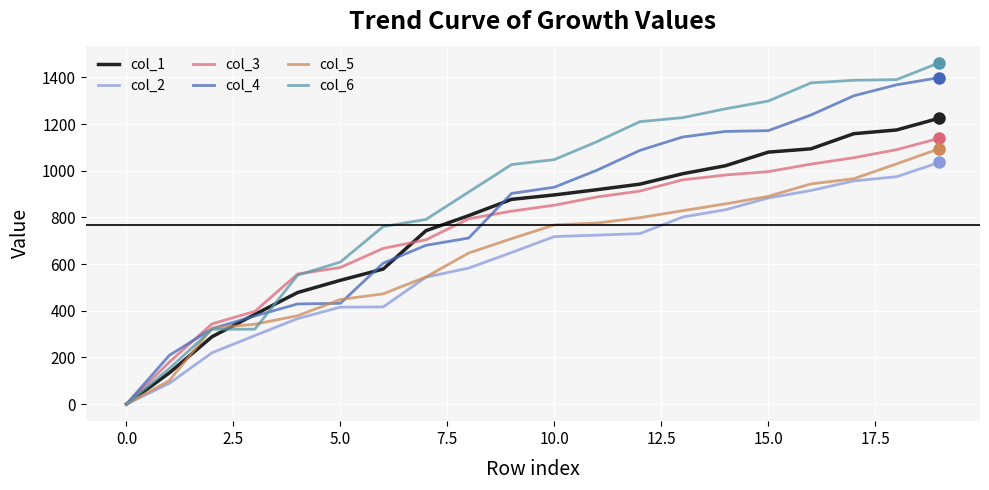

How many lines are shown in the chart?

6